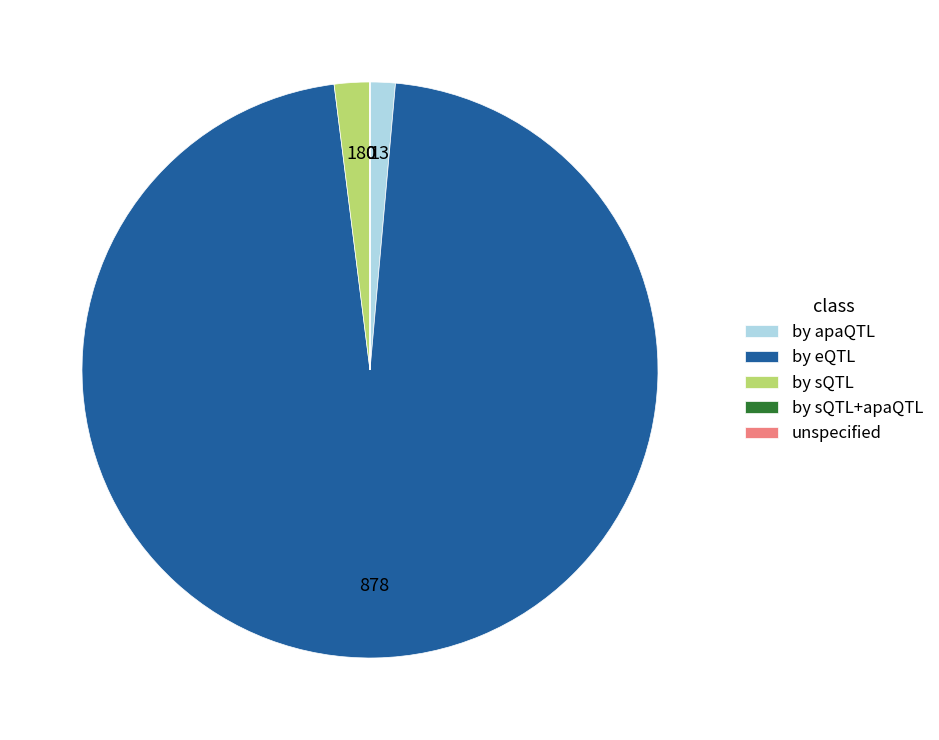

True or false: by apaQTL accounts for 1% of the total.

True